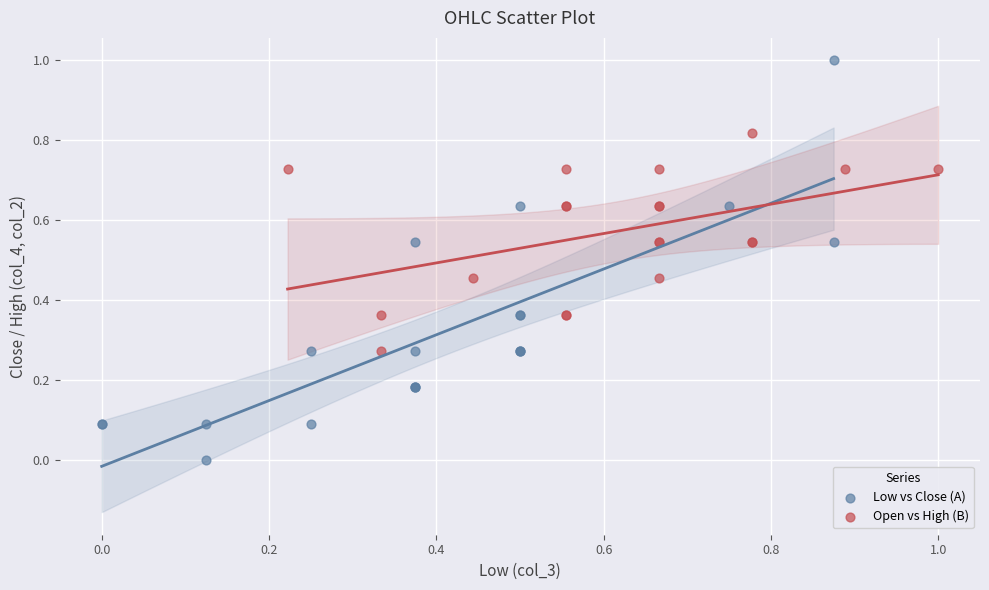

Which series contains the lowest Y value?

Low vs Close (A)